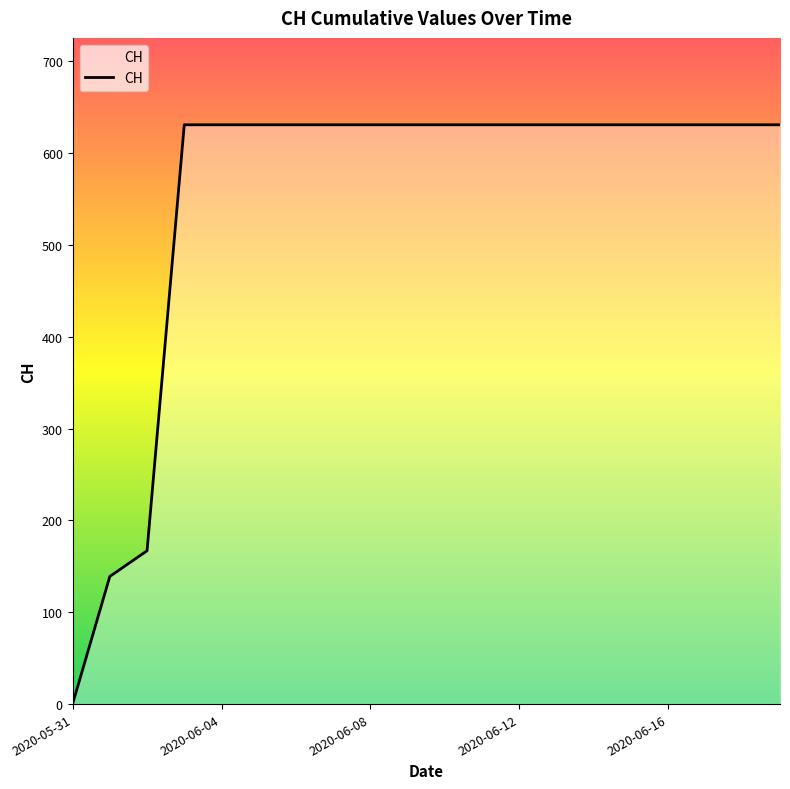

Count the number of categories in the chart.

20